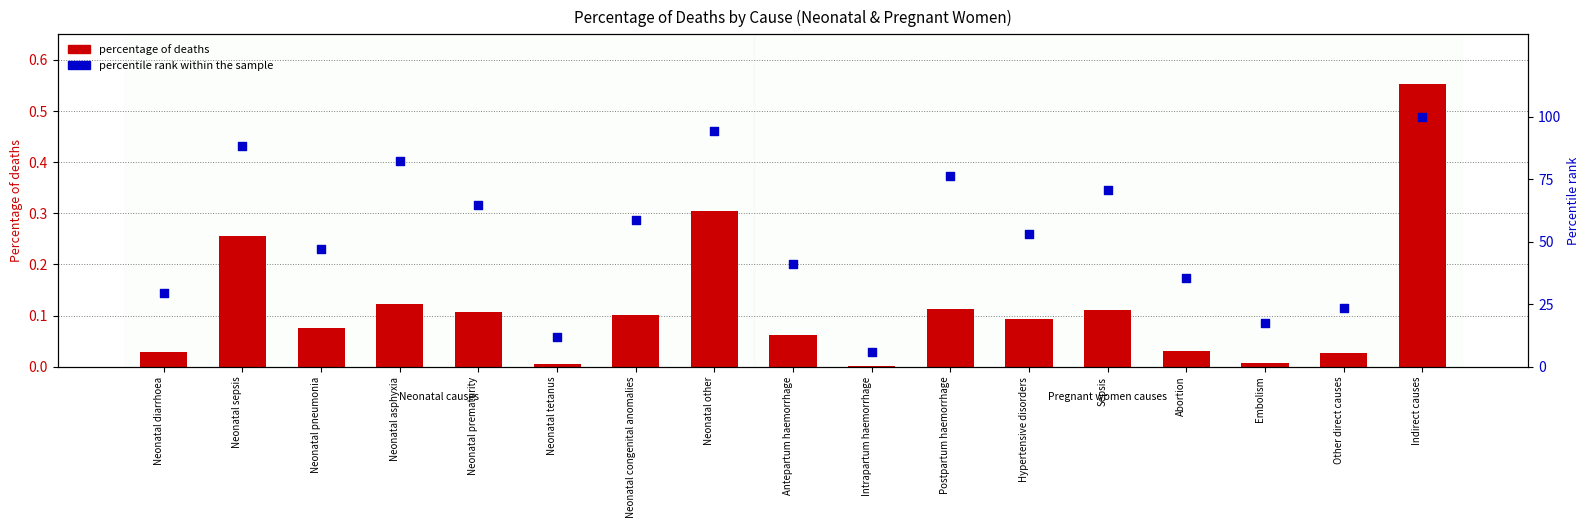

Which series has the largest total across all categories?

percentile rank within the sample